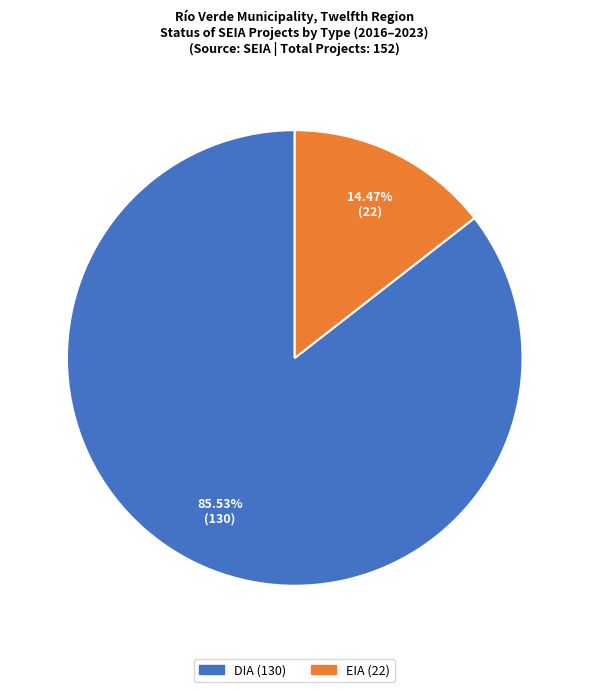

Count the number of slices in the pie.

2